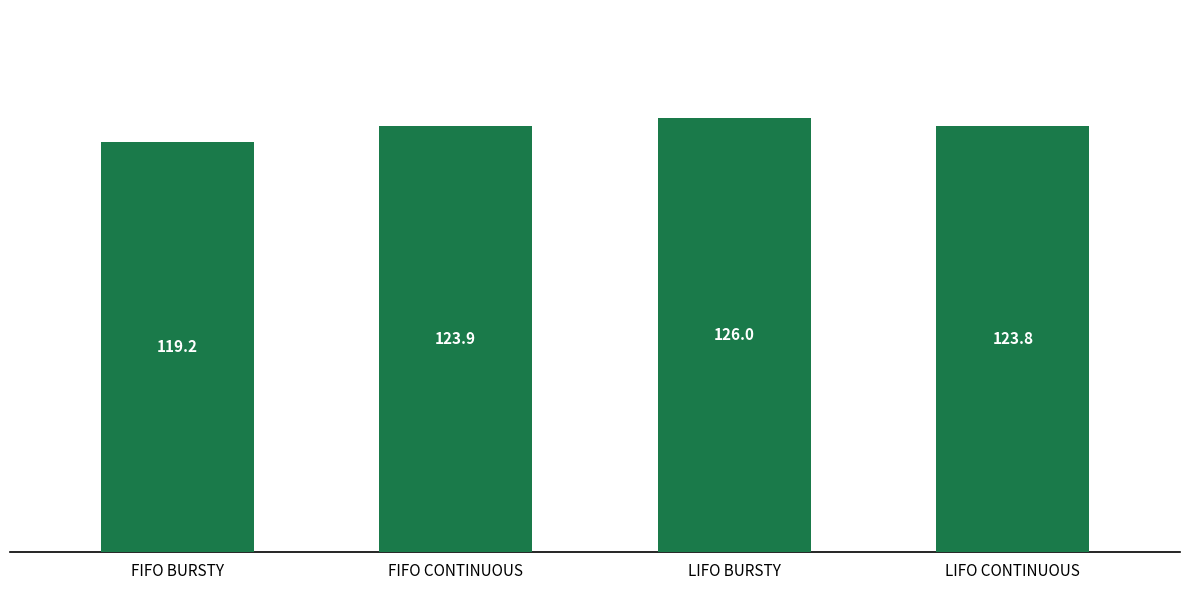

The chart shows a value of 119.2 at FIFO BURSTY. True or false?

True